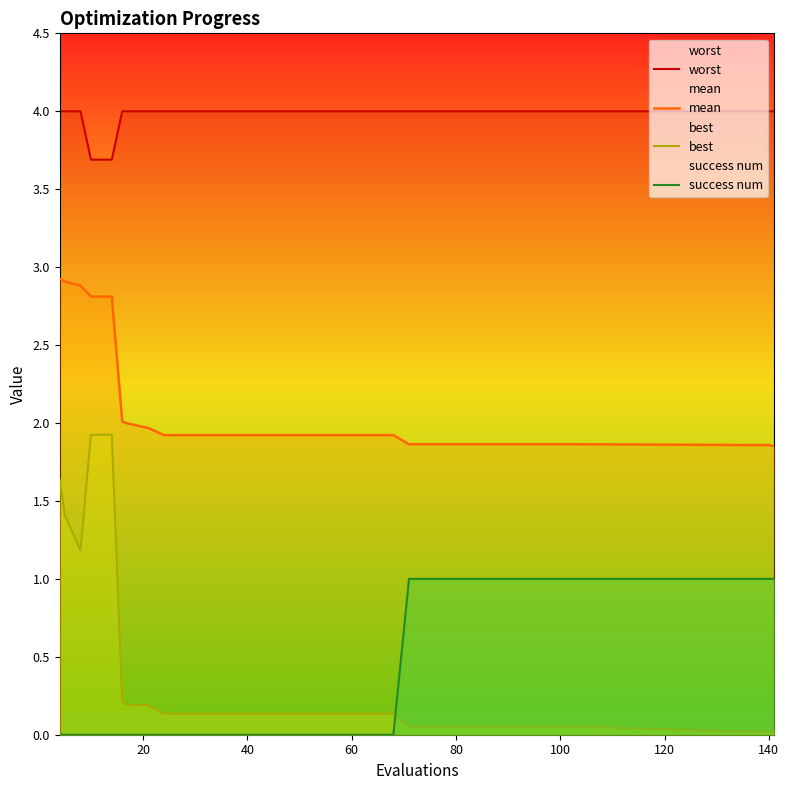

How many positive values does the success num series have?

12